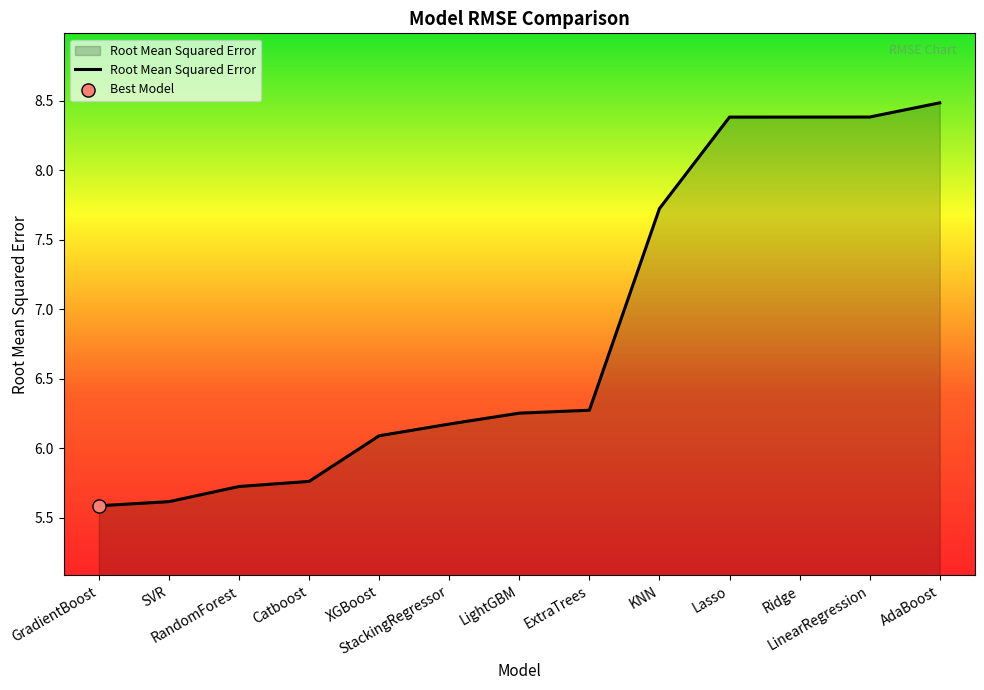

What is the ratio of the value at StackingRegressor to the value at XGBoost?

1.0